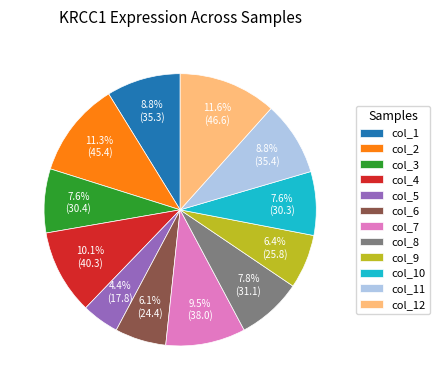

To the nearest percent, what portion does col_8 represent?

8%